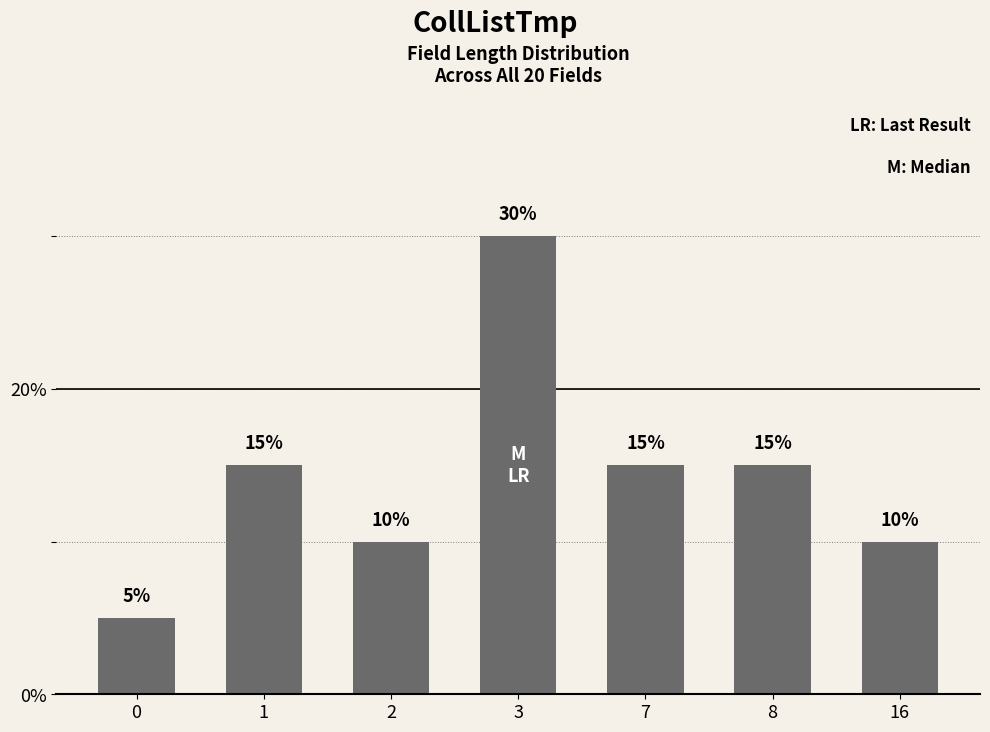

True or false: the data shows 30 at 3.

True